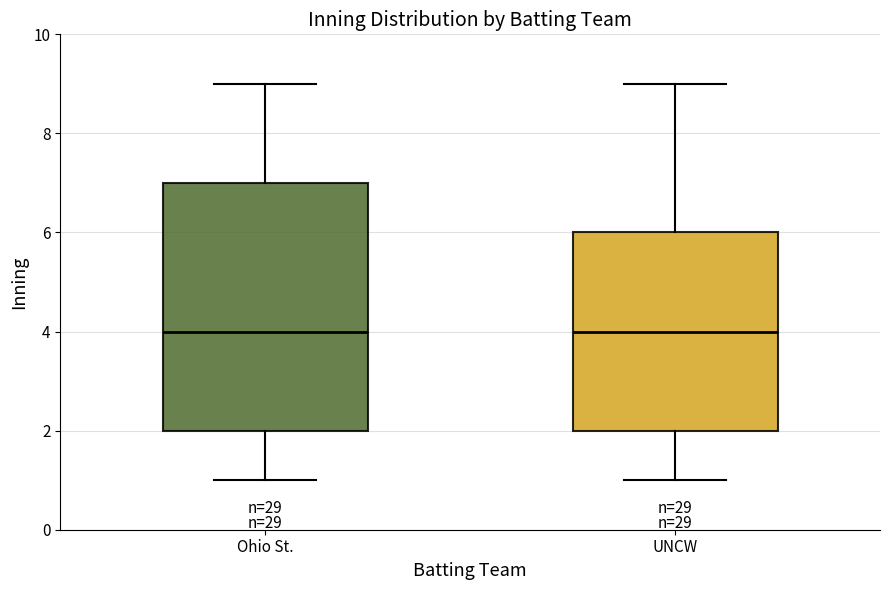

Reading left to right, read every box against the y-axis: the position of its median line, the range the box covers, and the ends of its whiskers. The values are not printed on the chart, so give them approximately, as read against the axis.

Ohio St.: median 4, box 2 to 7, whiskers 1 to 9
UNCW: median 4, box 2 to 6, whiskers 1 to 9